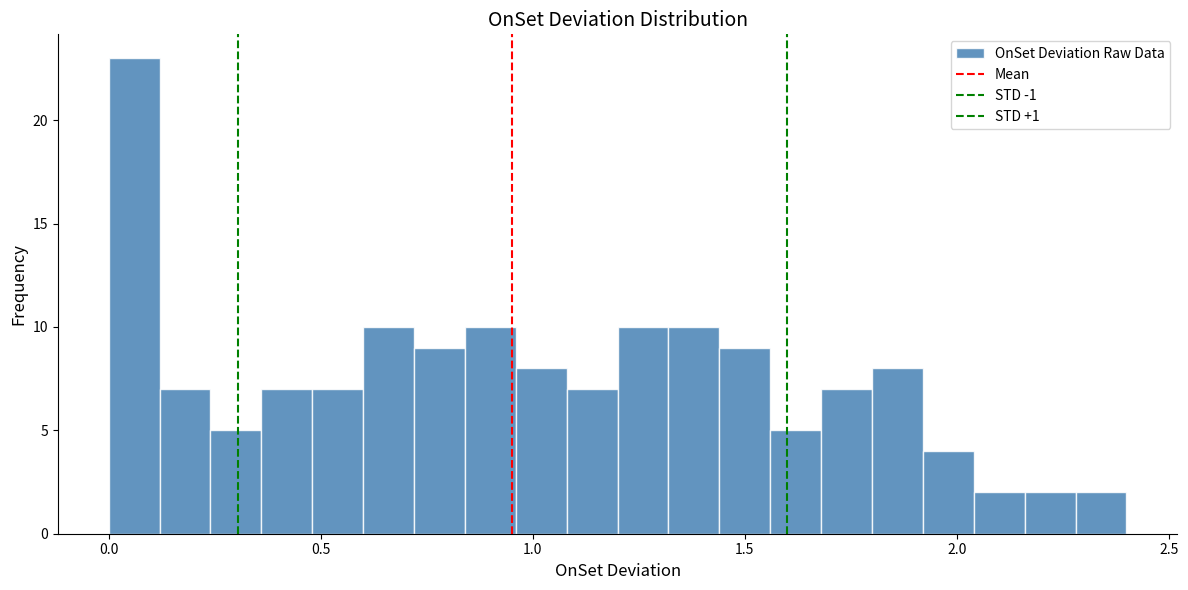

Read against the x-axis, roughly where is the centre of the tallest bar?

0.05